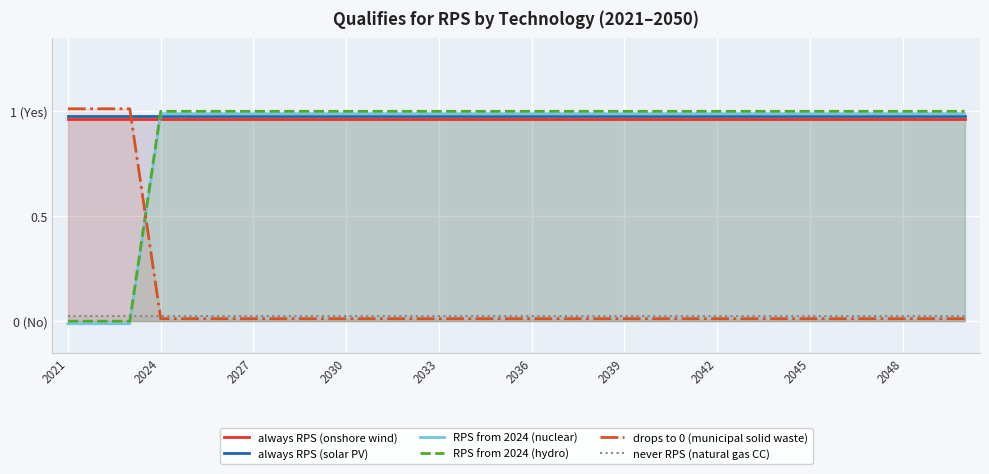

Which series changed the most between 2039 and 15?

always RPS (onshore wind)